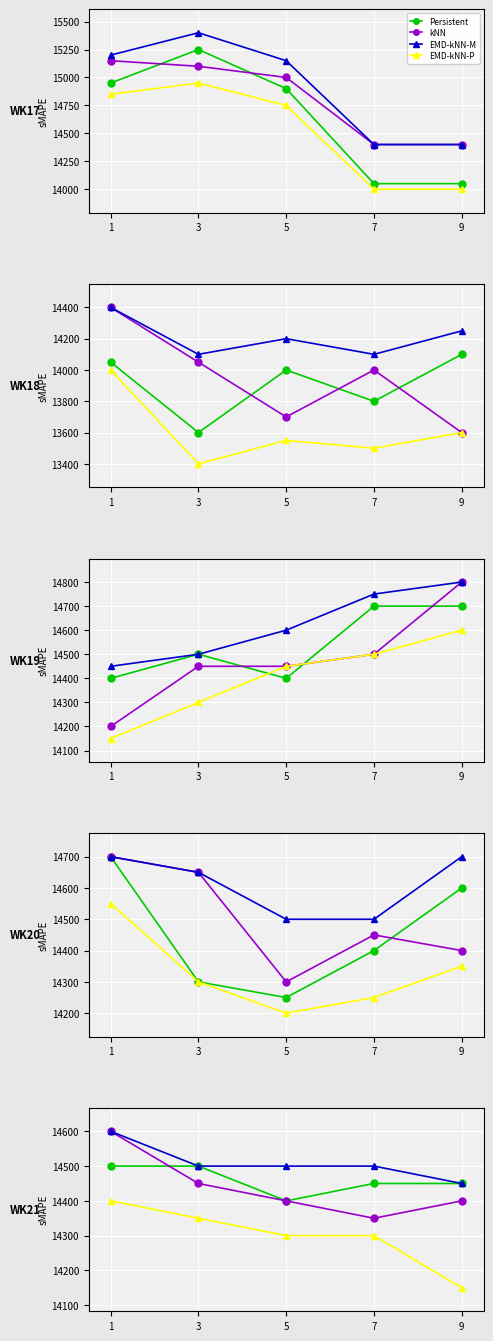

Where is kNN nearest to the value 14475?

3